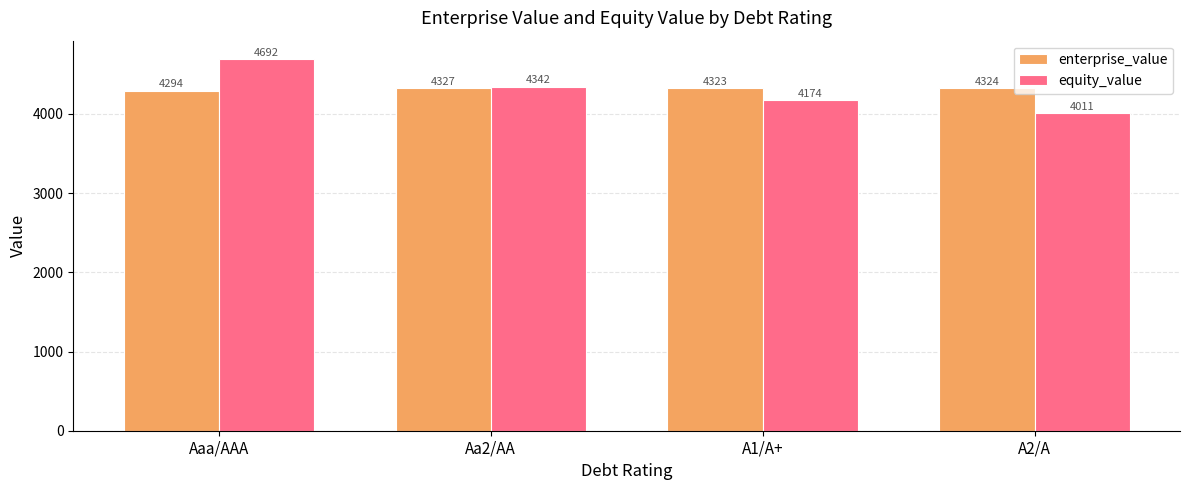

At which label does equity_value first exceed 4341?

Aaa/AAA